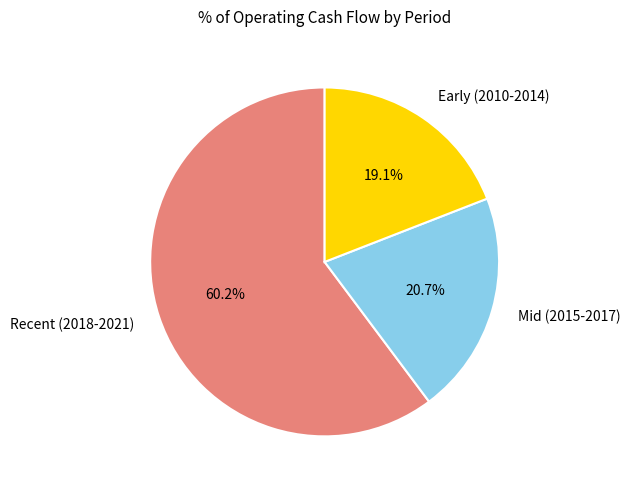

Is there any slice that represents more than half of the pie?

Yes